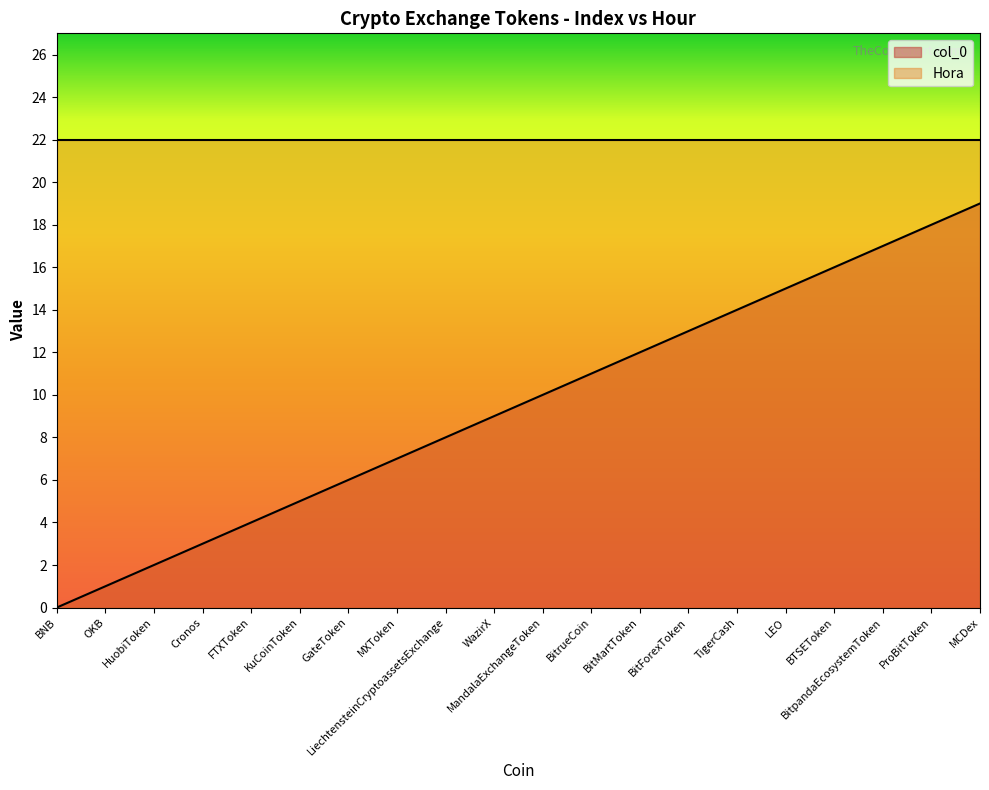

What is the difference between the second highest and second lowest values?

17